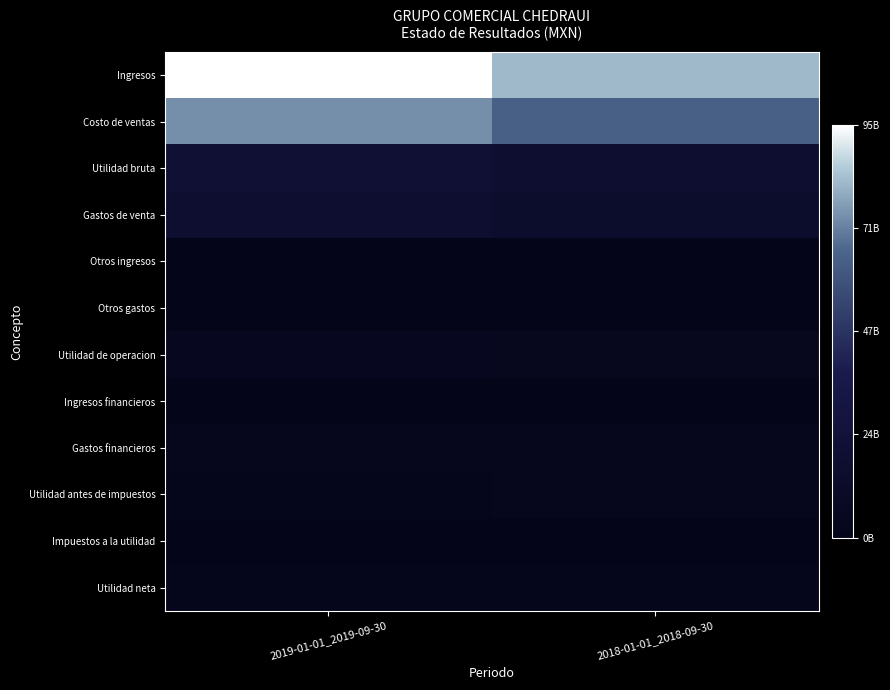

How many distinct data groups are displayed?

12